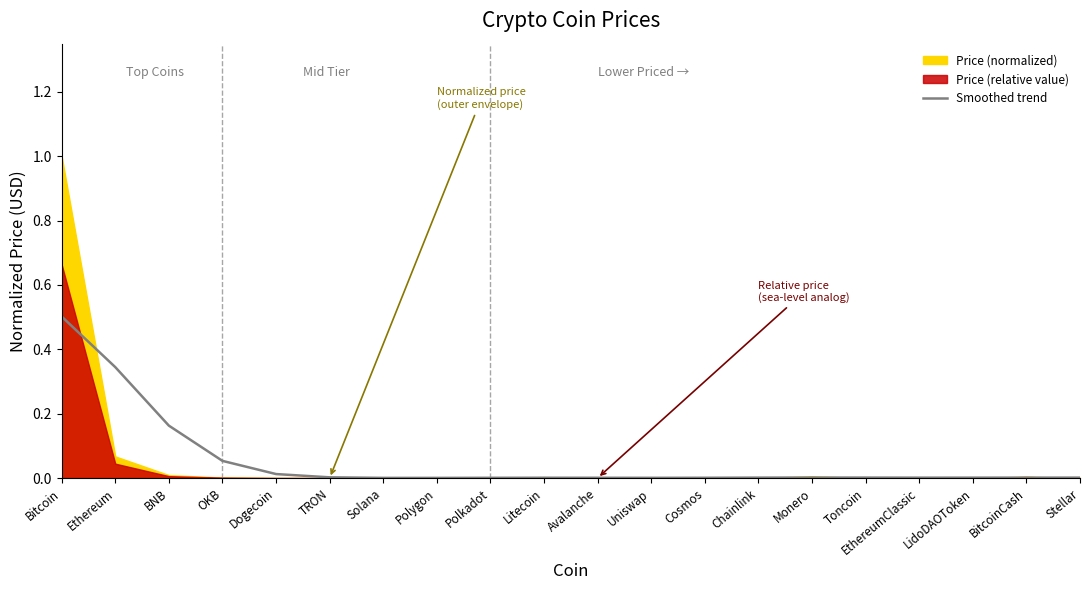

Reading right to left, list all the values displayed in this chart.

Stellar=0.0	BitcoinCash=0.0	LidoDAOToken=0.0	EthereumClassic=0.0	Toncoin=0.0	Monero=0.0	Chainlink=0.0	Cosmos=0.0	Uniswap=0.0	Avalanche=0.0	Litecoin=0.0	Polkadot=0.0	Polygon=0.0	Solana=0.0	TRON=0.0	Dogecoin=0.0	OKB=0.1	BNB=0.2	Ethereum=0.3	Bitcoin=0.5